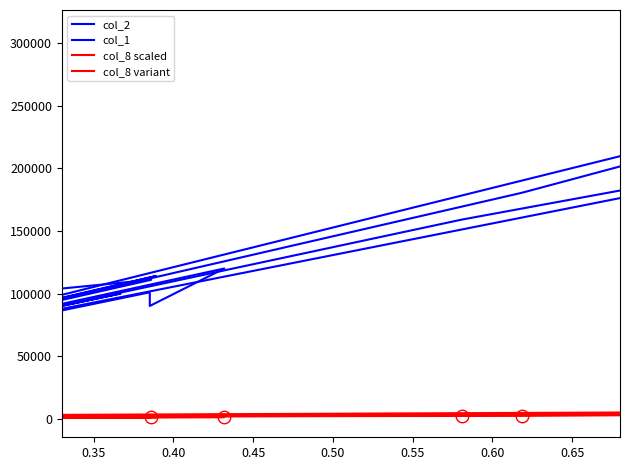

Which series has the largest total across all categories?

col_2